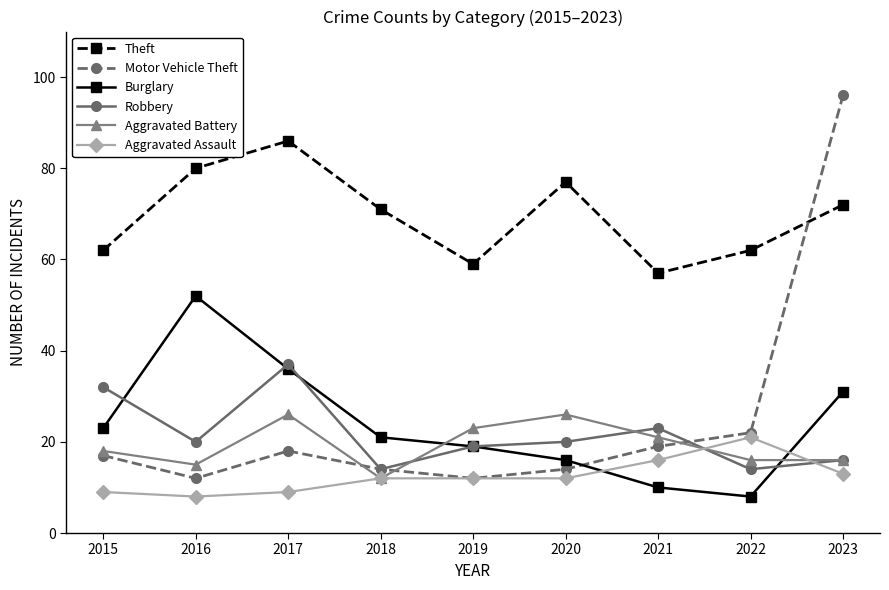

What is the maximum value shown in the chart?

96